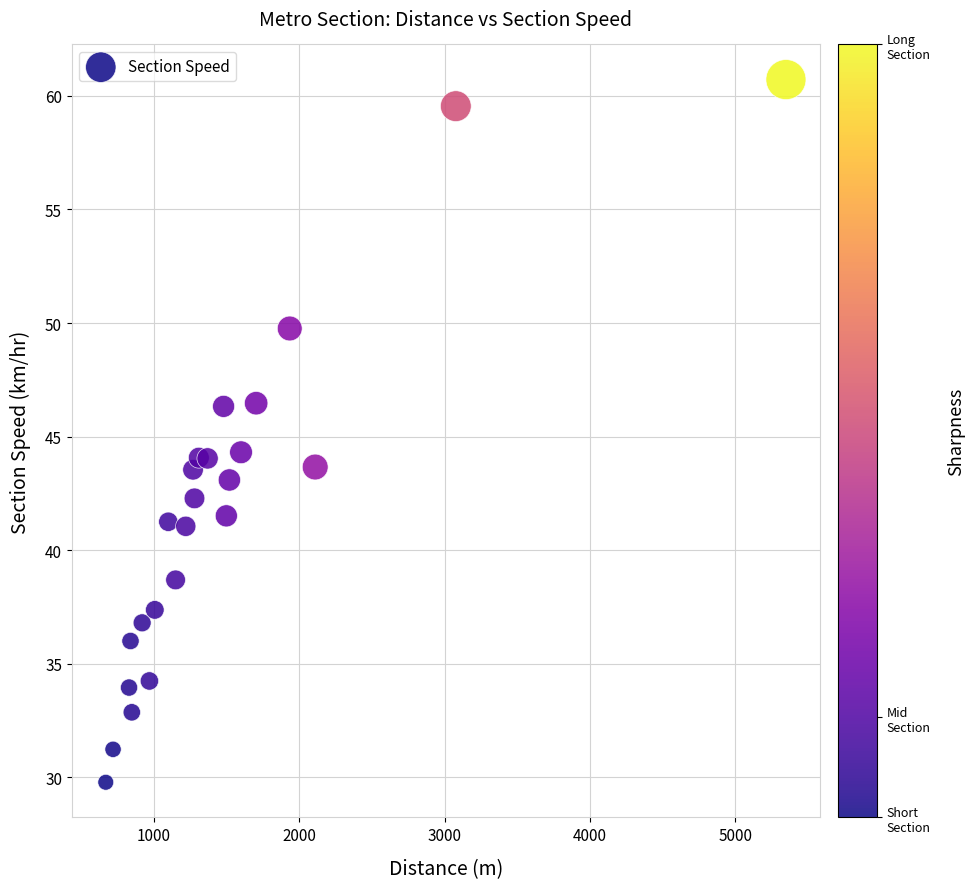

What is the range of Y values (max minus min)?

30.9